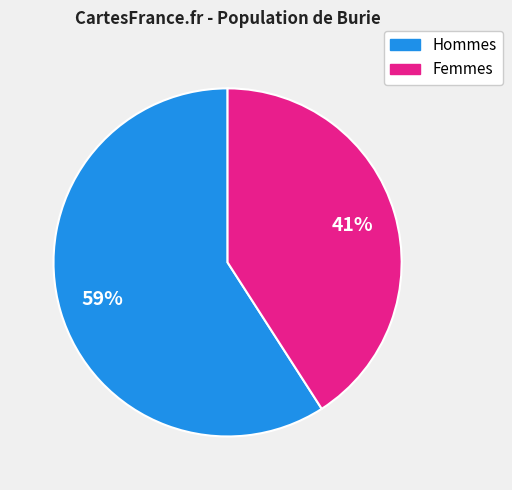

Between Femmes and Hommes, which is larger?

Hommes